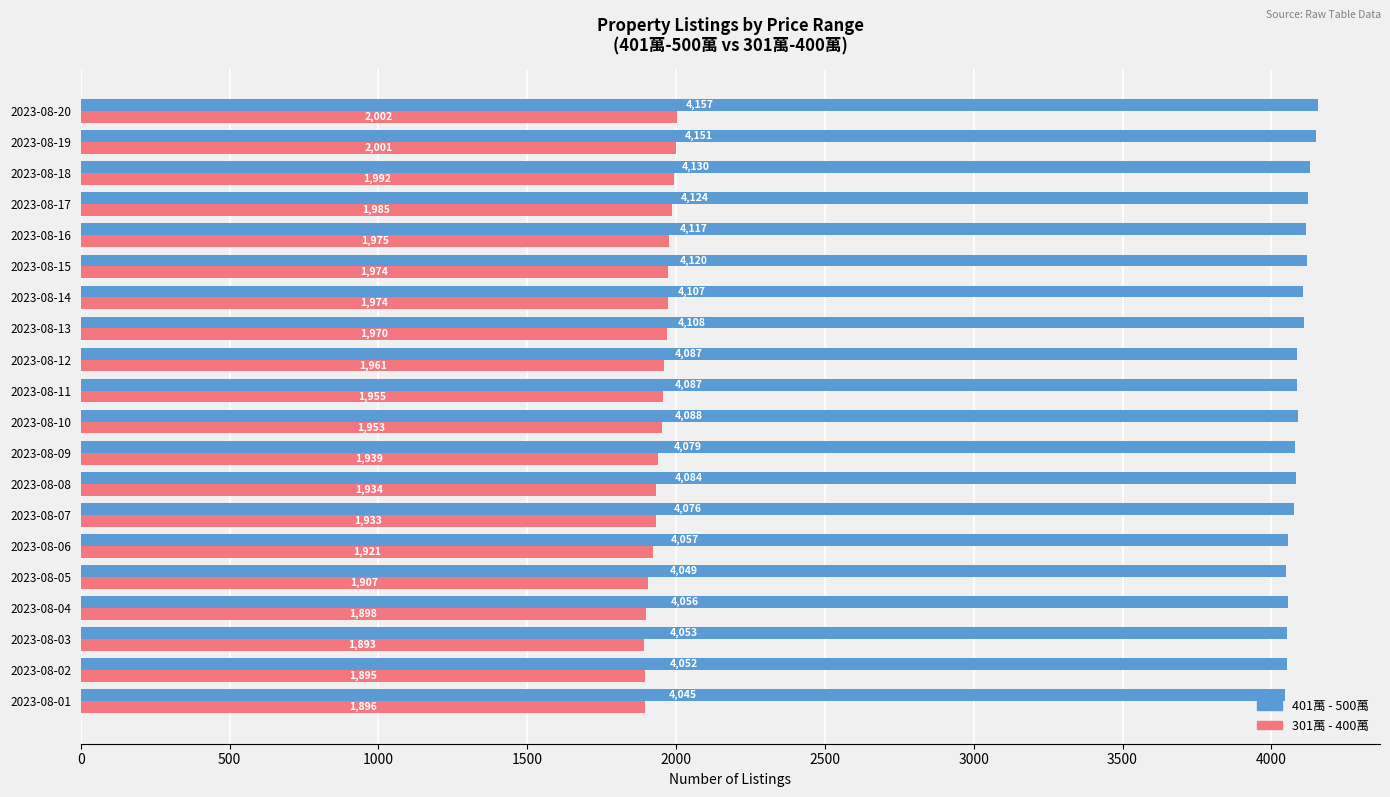

At which category is the sum across all series the highest?

2023-08-20